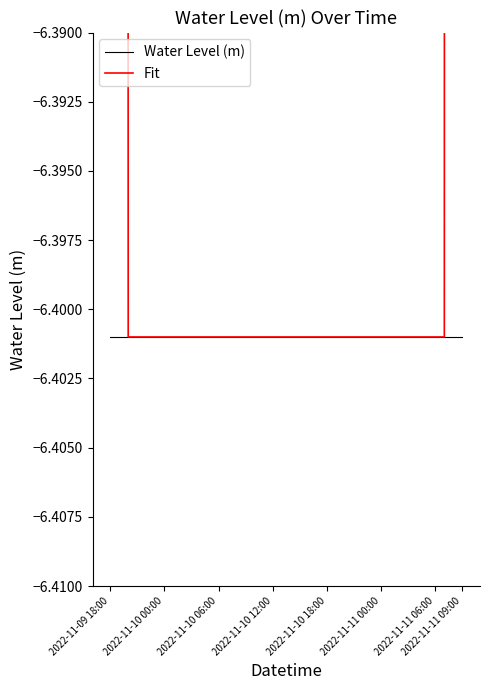

How many values in the Fit series are below -6?

36